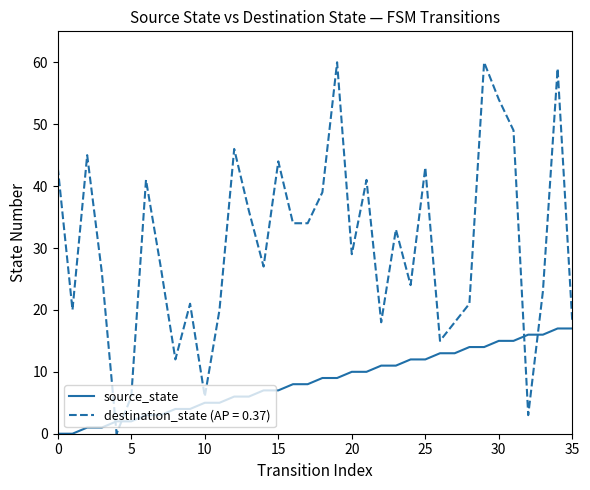

How many lines are shown in the chart?

2